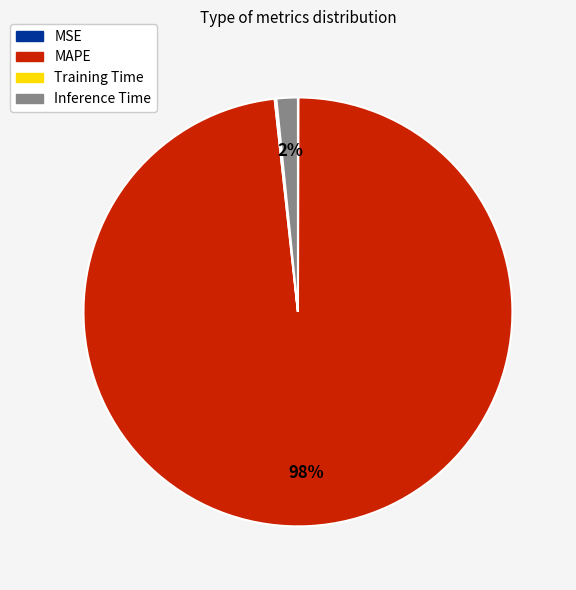

Is there any slice that represents more than half of the pie?

Yes